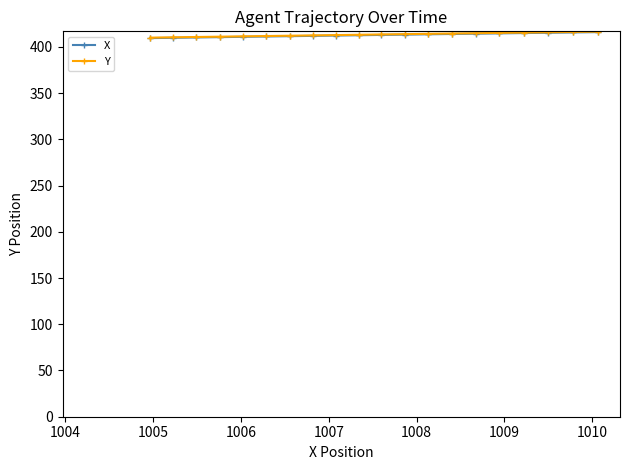

Does the chart have visible grid lines?

No